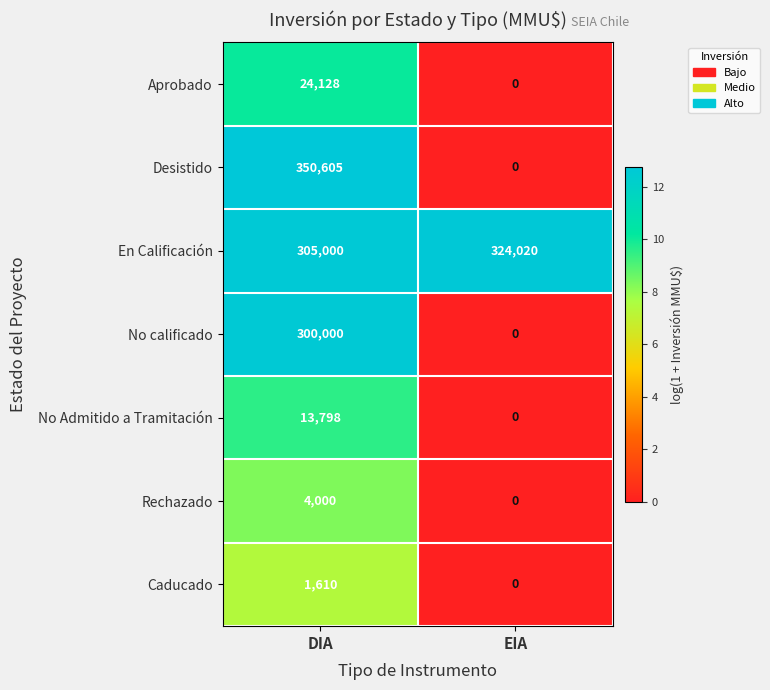

What is the sum of all No Admitido a Tramitación values?

13798